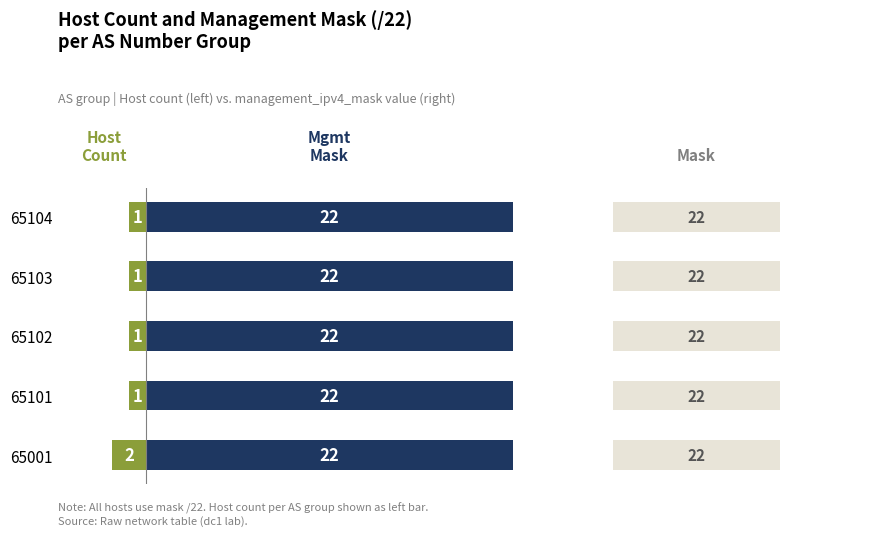

Which has a higher value, 65102 or 65101?

65102